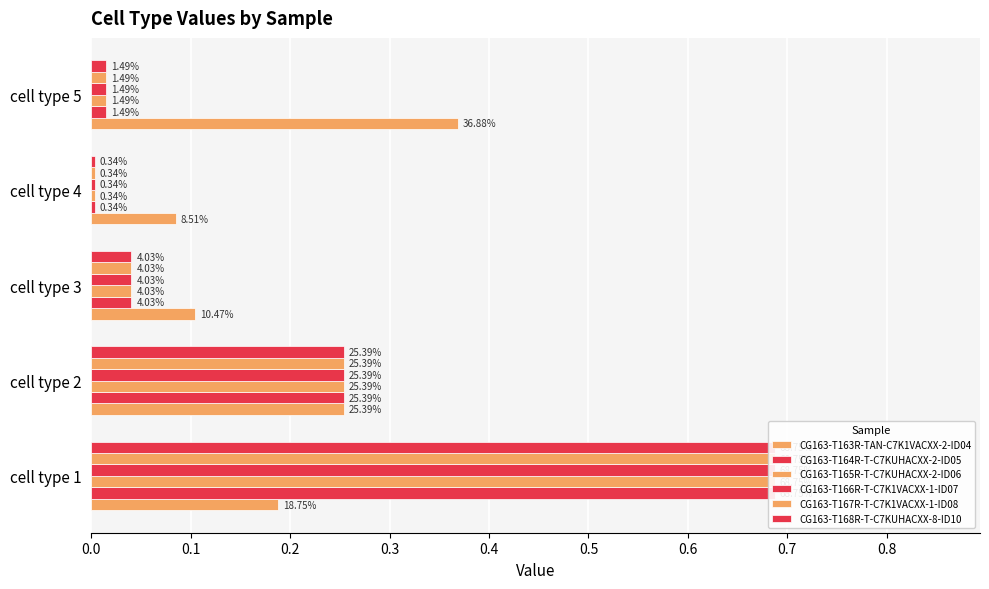

Is the value of CG163-T168R-T-C7KUHACXX-8-ID10 at cell type 2 greater than the value of CG163-T163R-TAN-C7K1VACXX-2-ID04 at cell type 4?

Yes